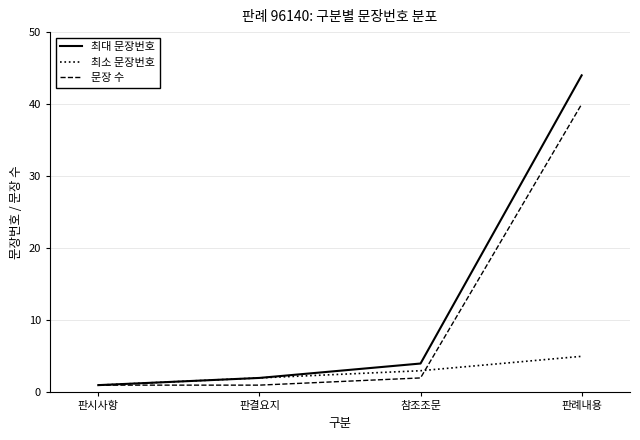

Which series changed the most between 참조조문 and 판례내용?

최대 문장번호